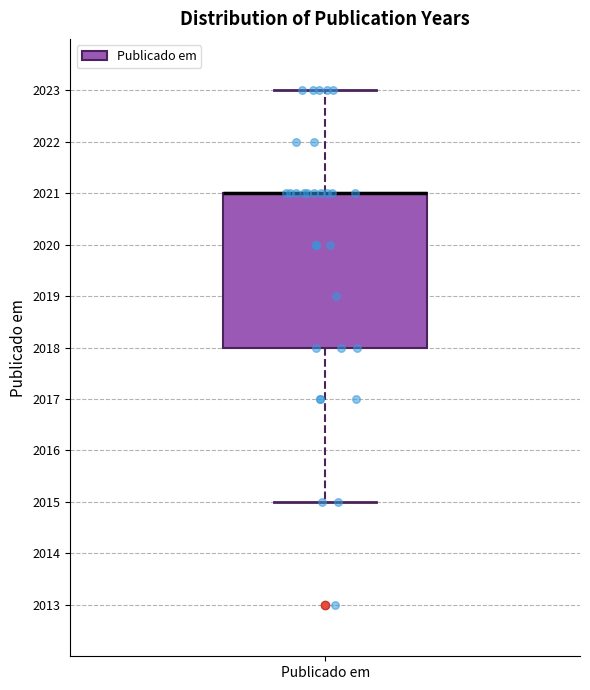

Where is the lower edge of the box for Publicado em on the y-axis? The values are not printed on the chart, so give them approximately, as read against the axis.

2018